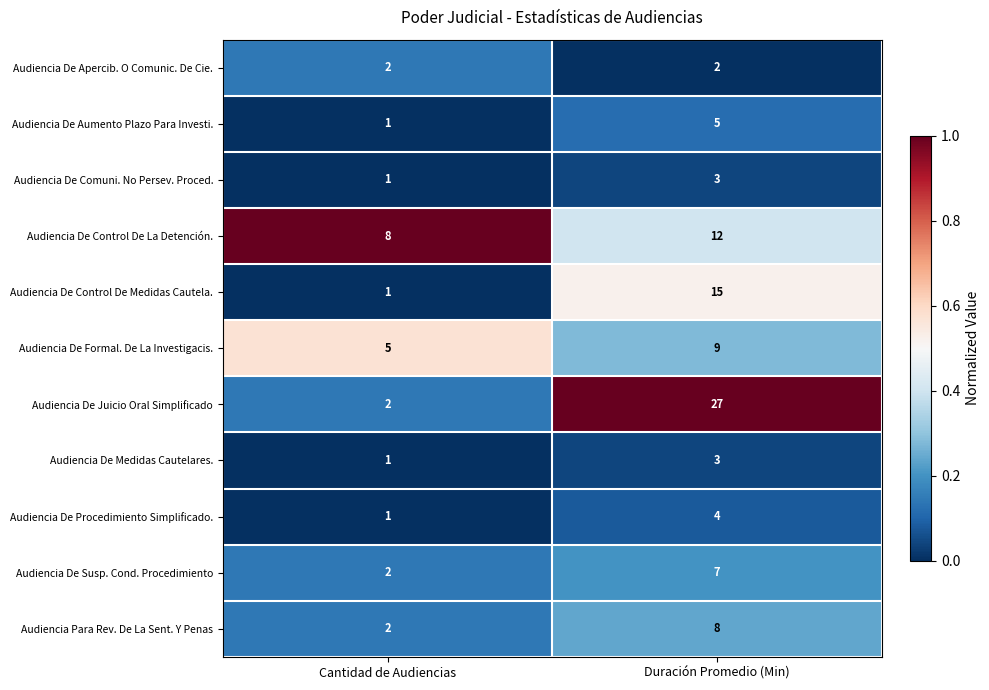

Reading left to right, what are all the values shown in this chart?

Audiencia De Apercib. O Comunic. De Cie.: 2	2
Audiencia De Aumento Plazo Para Investi.: 1	5
Audiencia De Comuni. No Persev. Proced.: 1	3
Audiencia De Control De La Detención.: 8	12
Audiencia De Control De Medidas Cautela.: 1	15
Audiencia De Formal. De La Investigacis.: 5	9
Audiencia De Juicio Oral Simplificado: 2	27
Audiencia De Medidas Cautelares.: 1	3
Audiencia De Procedimiento Simplificado.: 1	4
Audiencia De Susp. Cond. Procedimiento: 2	7
Audiencia Para Rev. De La Sent. Y Penas: 2	8